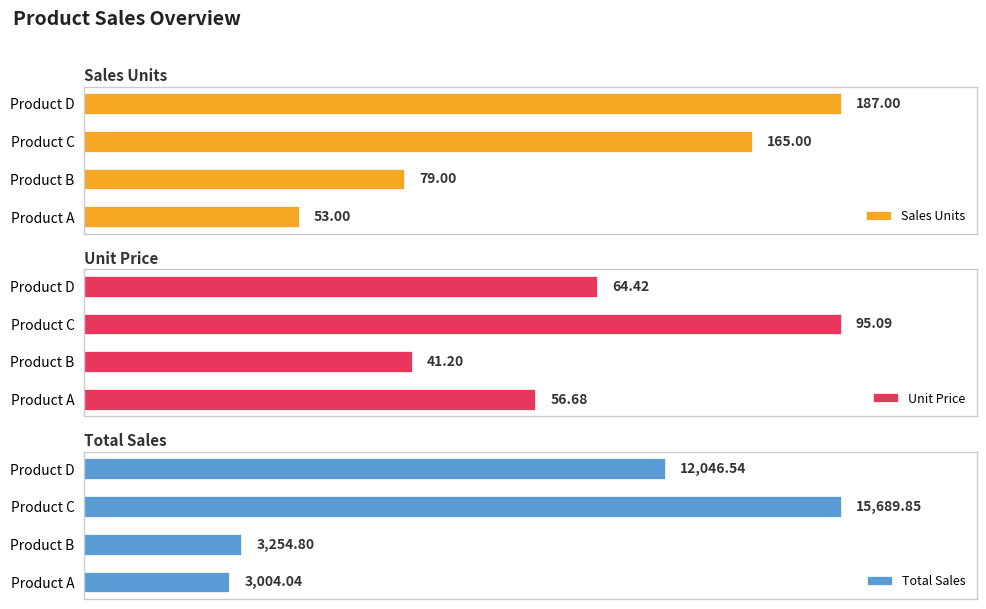

List the labels in order of Sales Units value, largest first.

Product D, Product C, Product B, Product A